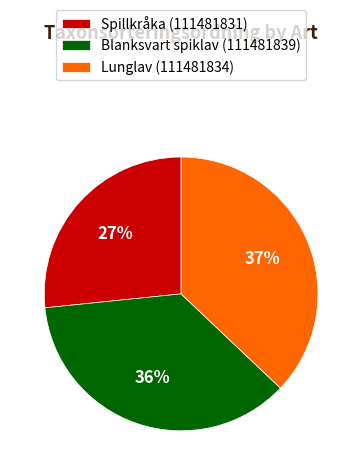

To the nearest percent, what portion does Lunglav (111481834) represent?

37%